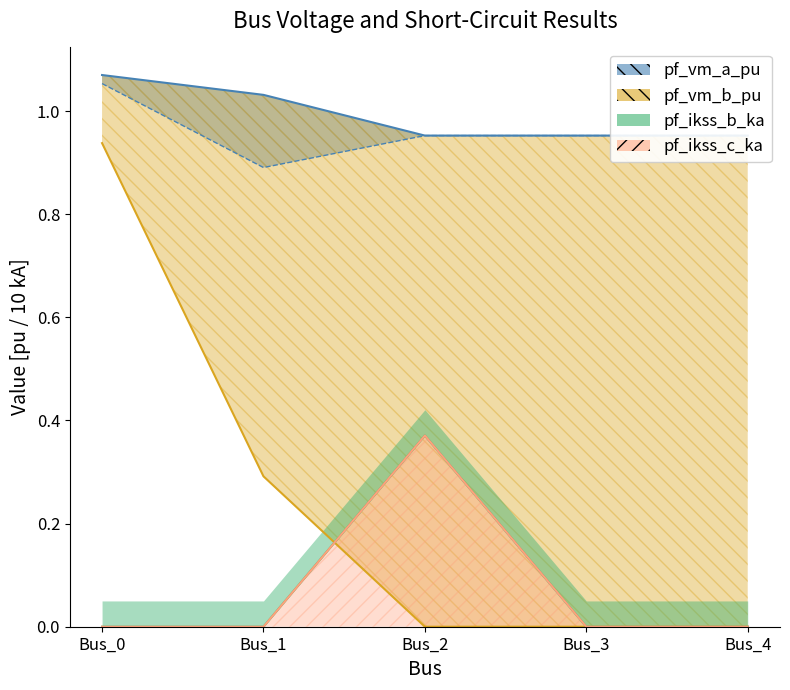

What is the maximum value for pf_ikss_b_ka?

0.4